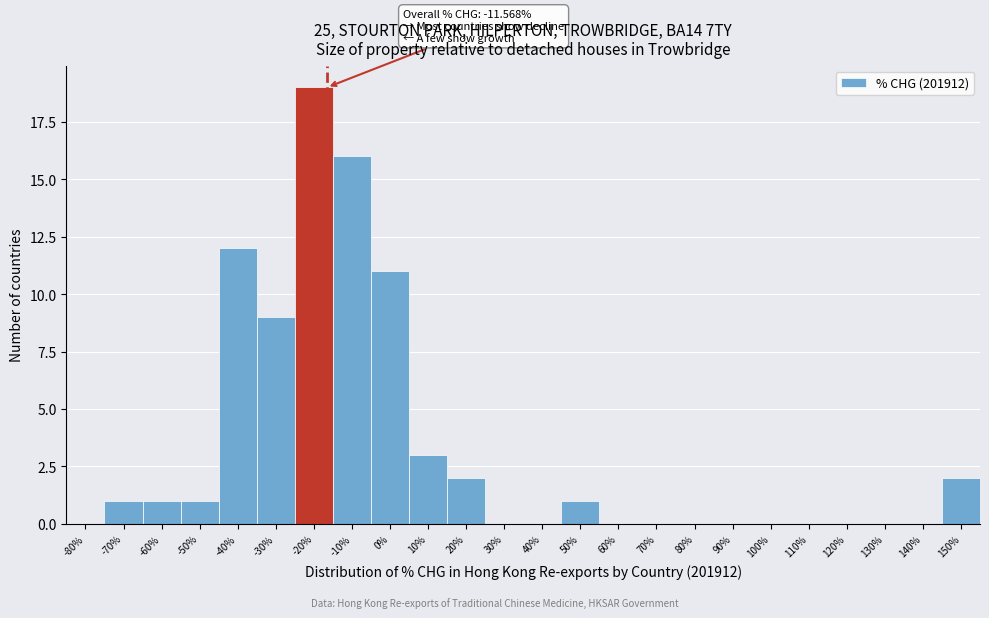

Reading right to left, what are all the values shown in this chart?

150%=2	140%=0	130%=0	120%=0	110%=0	100%=0	90%=0	80%=0	70%=0	60%=0	50%=1	40%=0	30%=0	20%=2	10%=3	0%=11	-10%=16	-20%=19	-30%=9	-40%=12	-50%=1	-60%=1	-70%=1	-80%=0